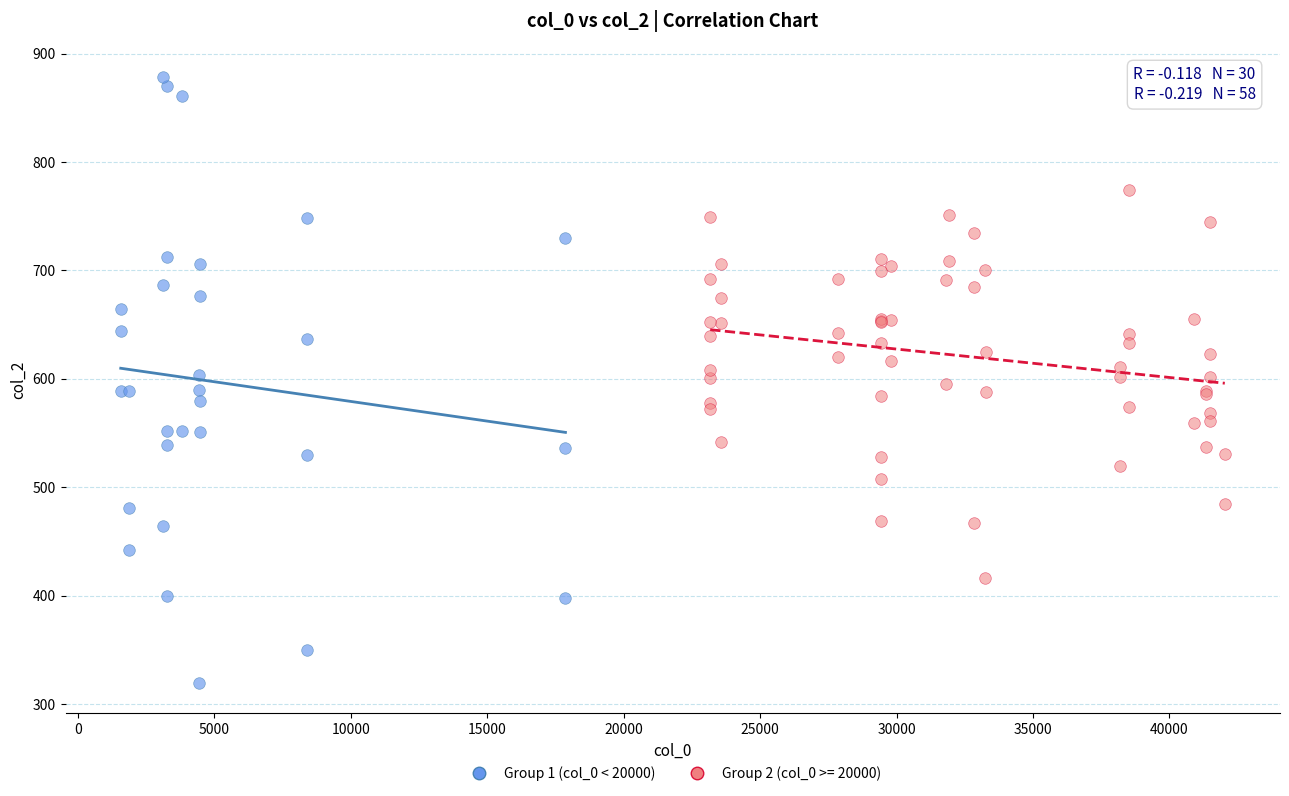

Which series contains the lowest Y value?

Group 1 (col_0 < 20000)